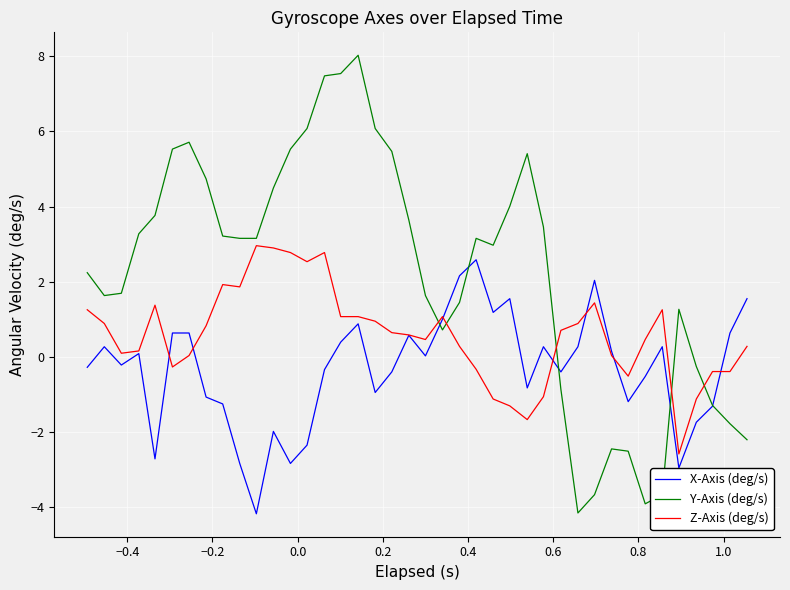

After their last crossing, which series has the higher values: X-Axis (deg/s) or Y-Axis (deg/s)?

X-Axis (deg/s)